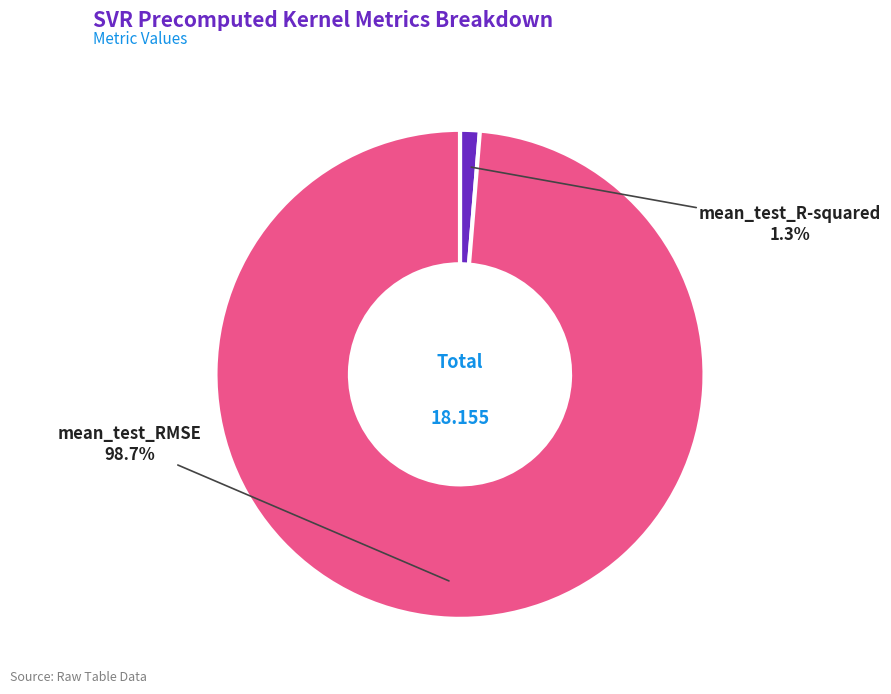

Does any single category account for the majority?

Yes